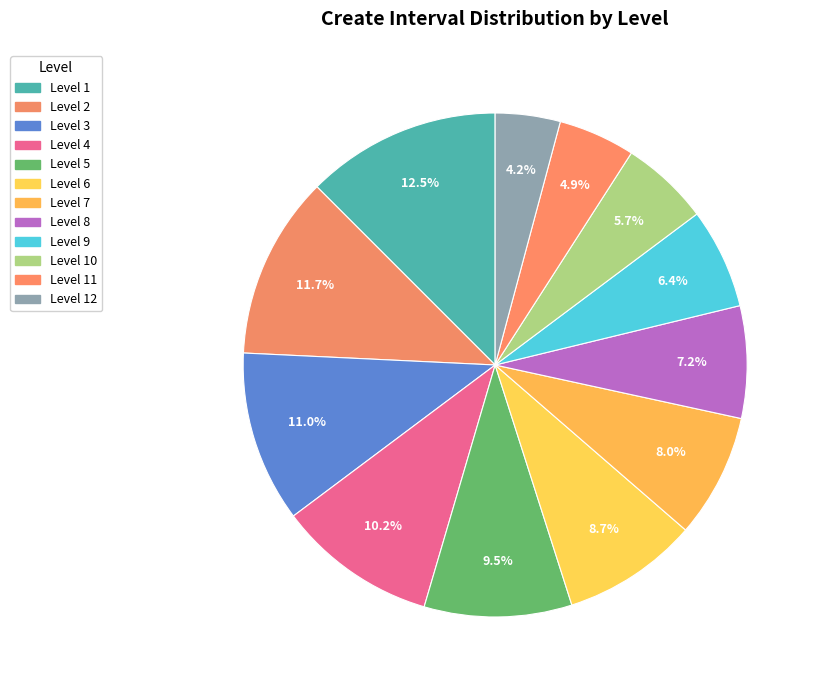

How many segments does this pie chart have?

12